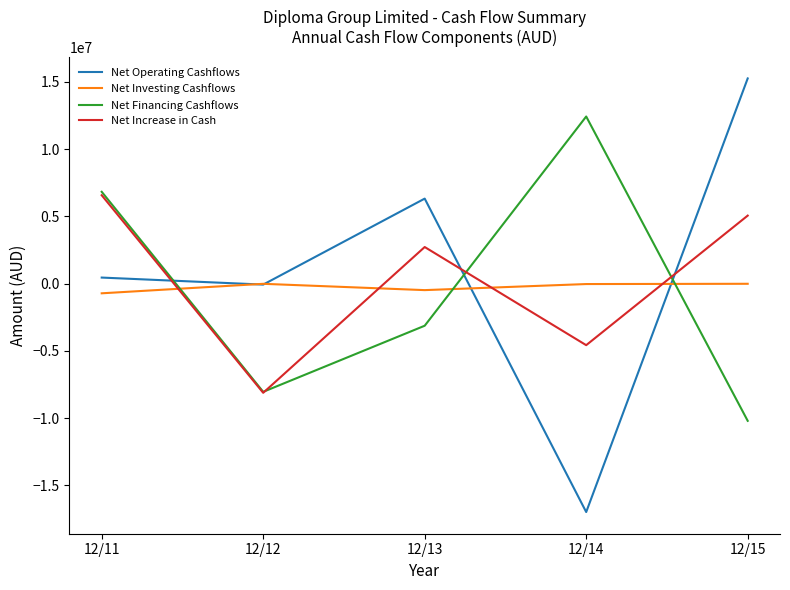

How many lines are shown in the chart?

4